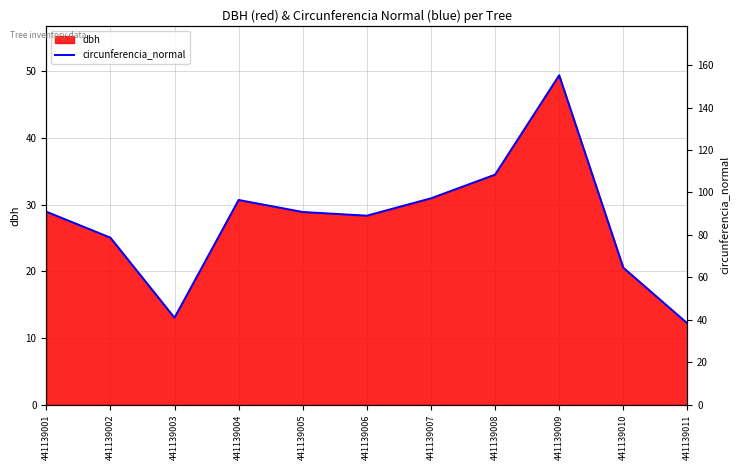

List the labels in order of value, smallest first.

441139011, 441139003, 441139010, 441139002, 441139006, 441139005, 441139001, 441139004, 441139007, 441139008, 441139009